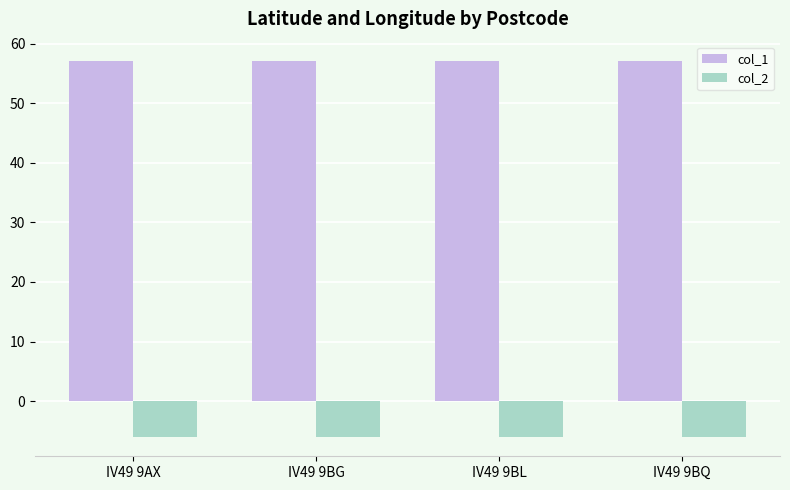

List the series in order of their peak value, highest first.

col_1, col_2